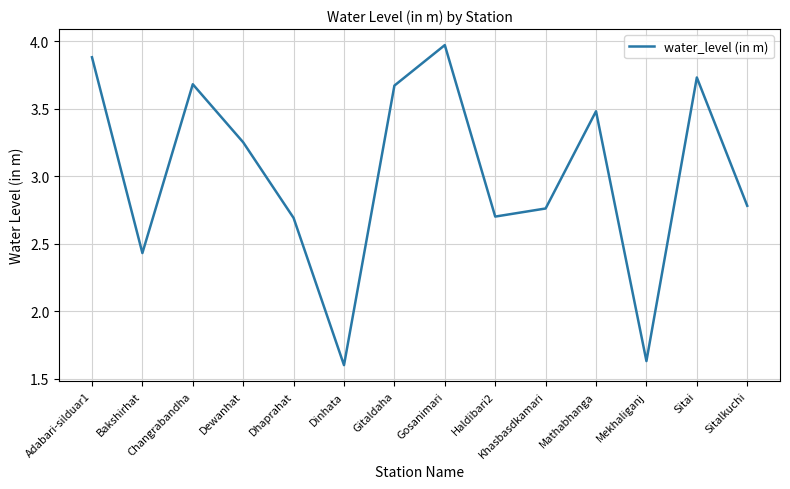

At which category does the data reach its first local peak?

Changrabandha